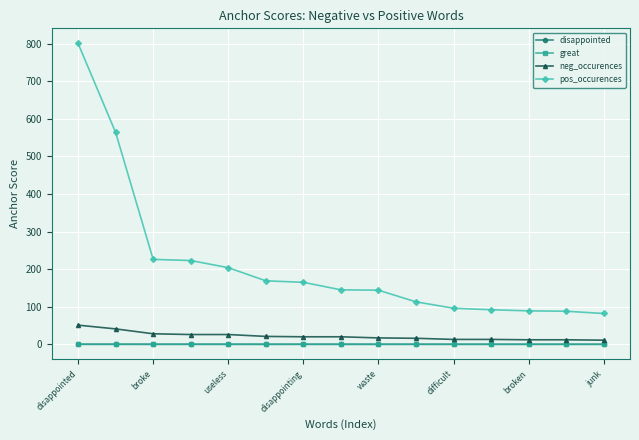

Which series has the largest range (max minus min)?

pos_occurences